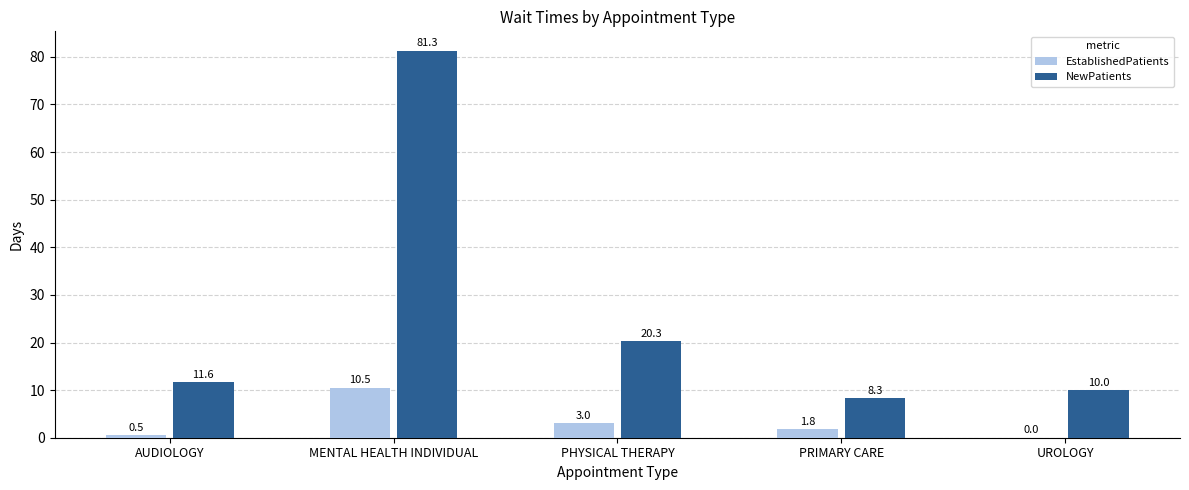

What is the sum of all NewPatients values?

131.5